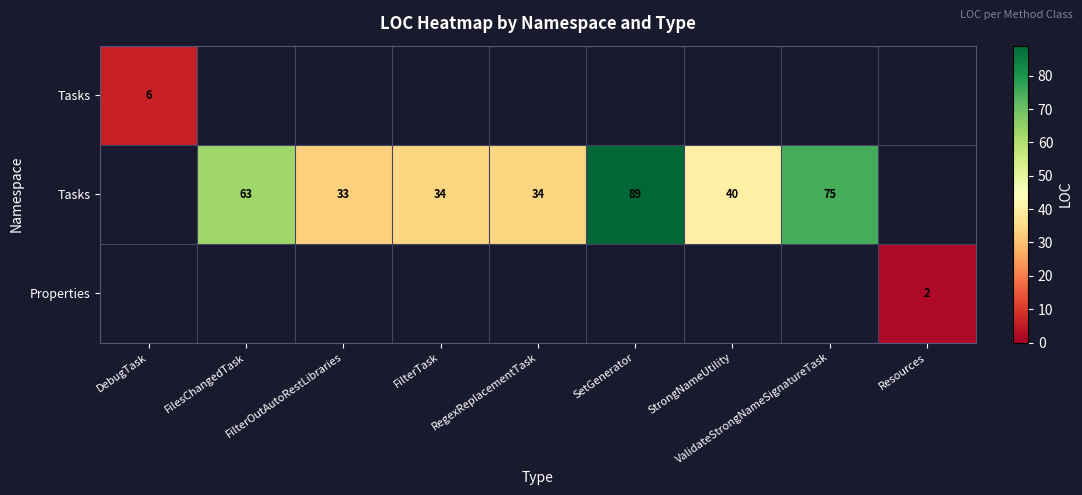

What is the minimum value shown in the chart?

2.0